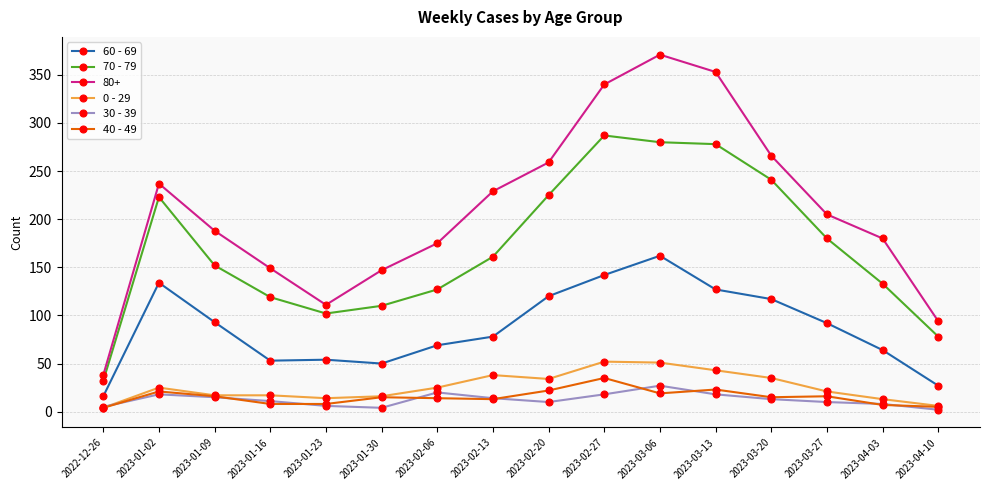

At which category does 60 - 69 reach its first local peak?

2023-01-02